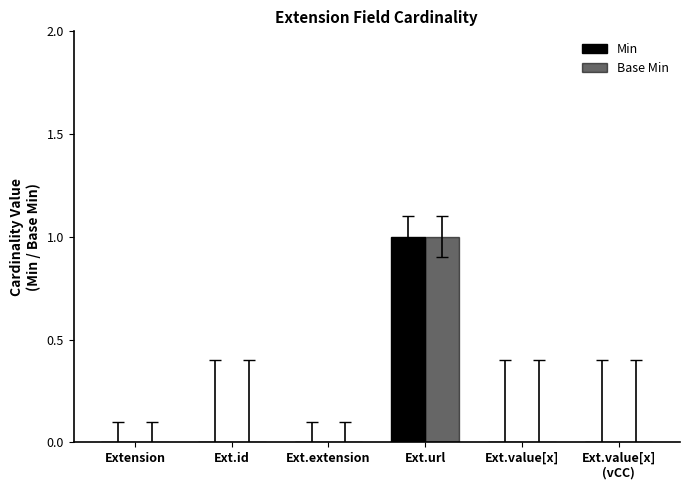

Count the number of categories in the chart.

6